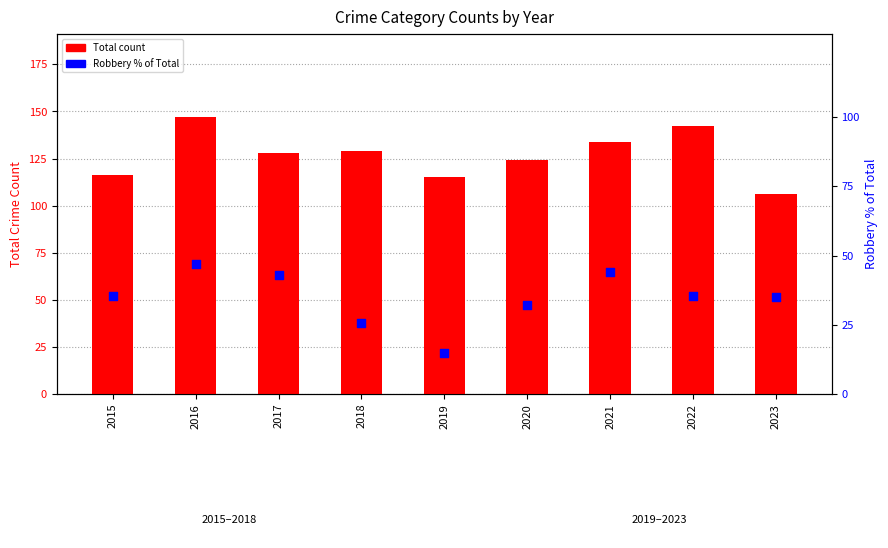

Is the value of Robbery % of Total at 2023 greater than the value of Total count at 2019?

No